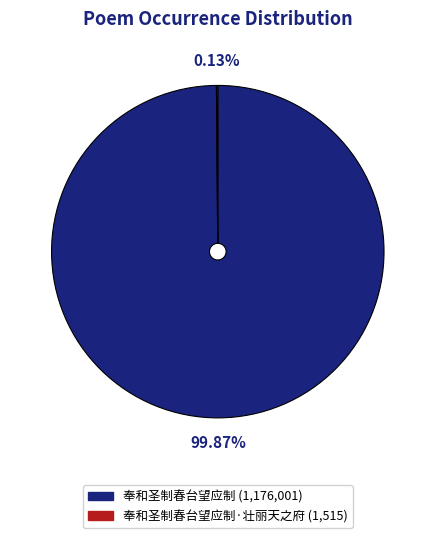

Does any single category account for the majority?

Yes